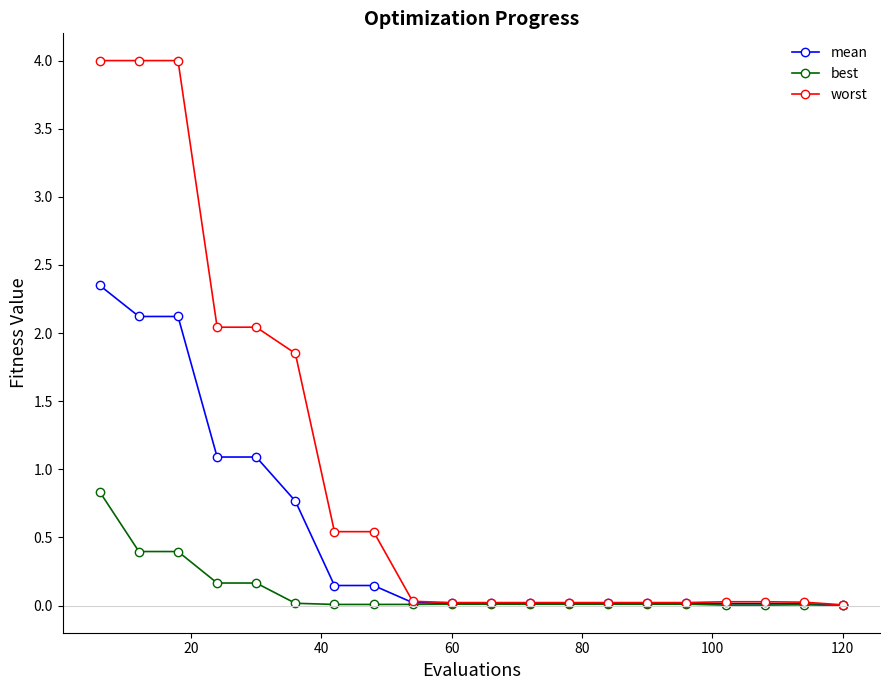

Rank the series by their average value, from highest to lowest.

worst, mean, best